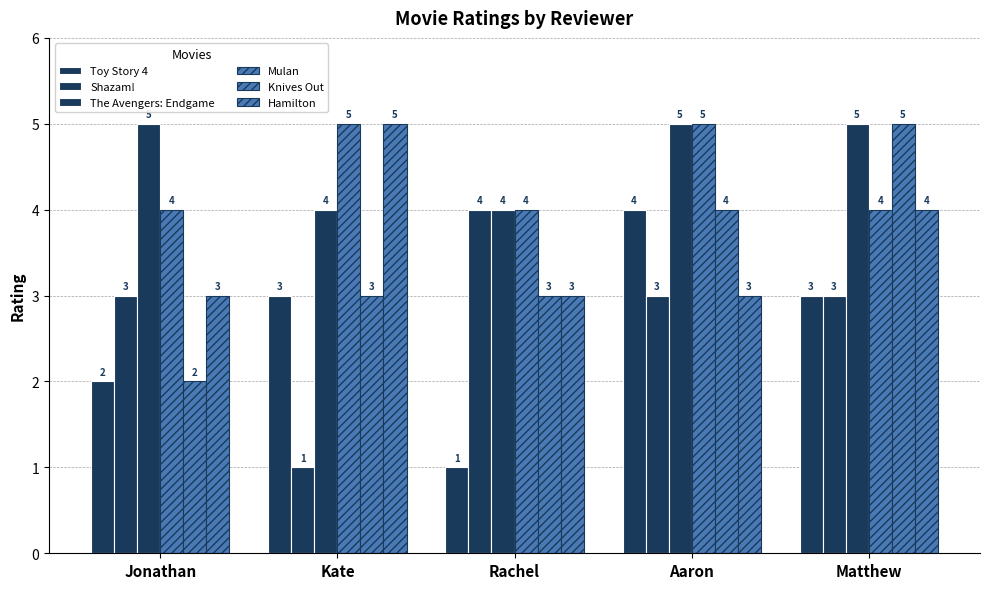

How many categories are shown in the chart?

5